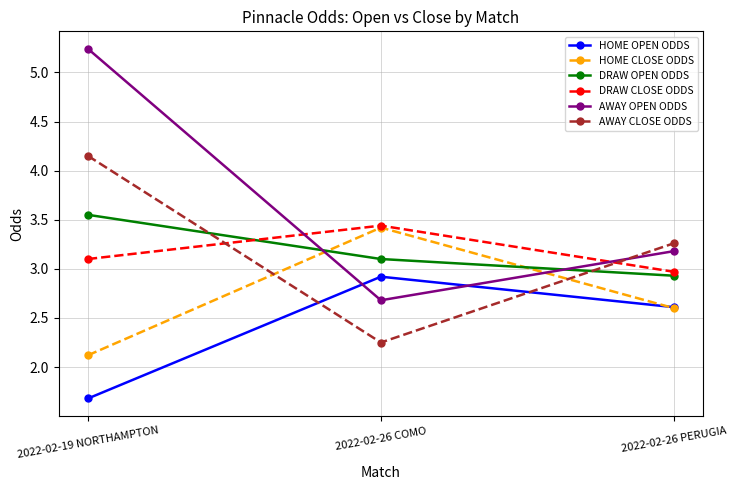

What is the total value across all series at 2022-02-19 NORTHAMPTON?

19.8